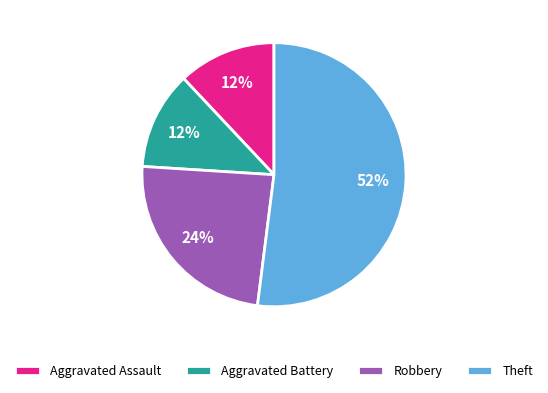

What is the ratio of the value at Aggravated Battery to the value at Theft?

0.2